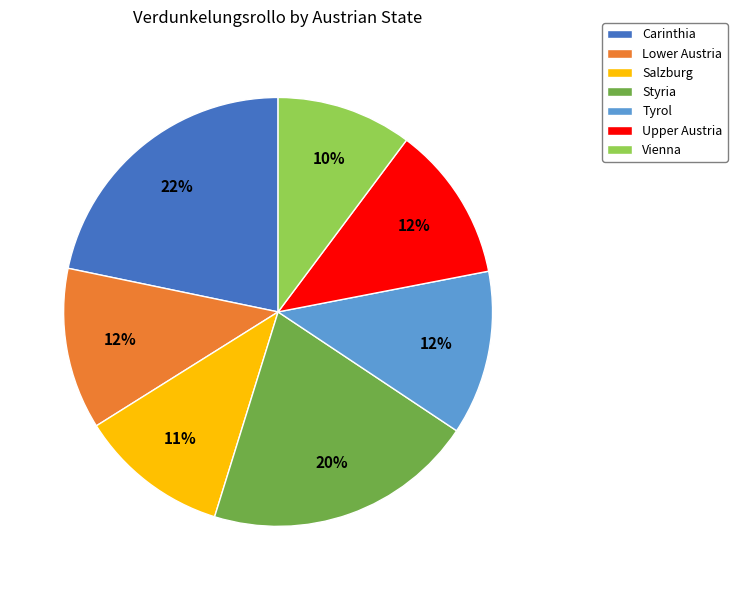

Which category has the smallest portion of the pie?

Vienna